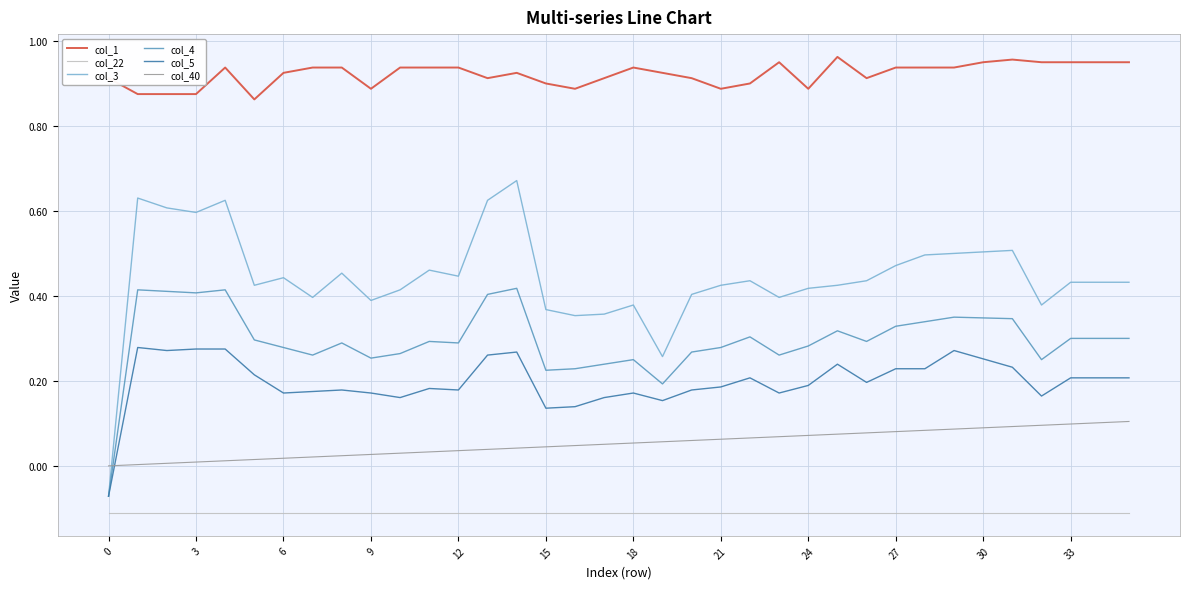

Which series has the widest spread of values?

col_3